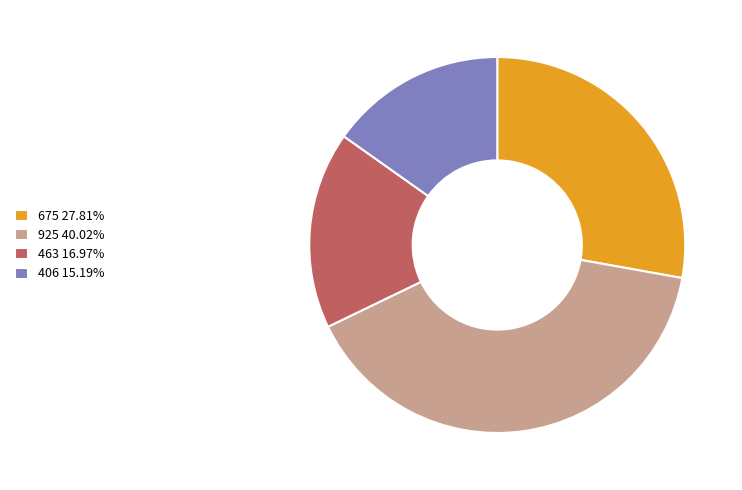

How many slices are in this pie chart?

4